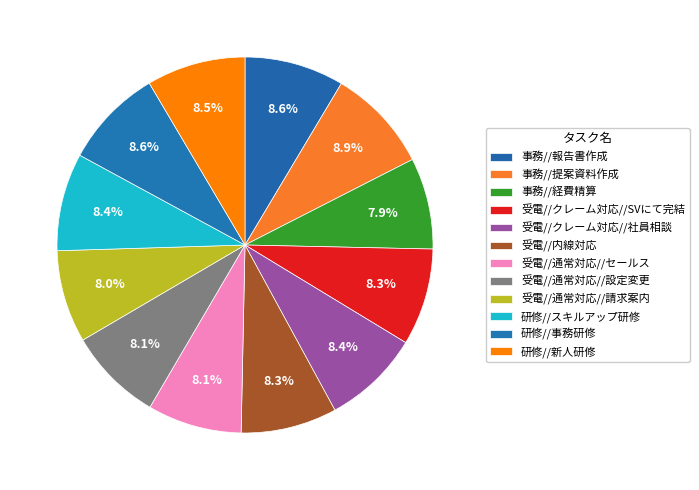

How many slices are in this pie chart?

12